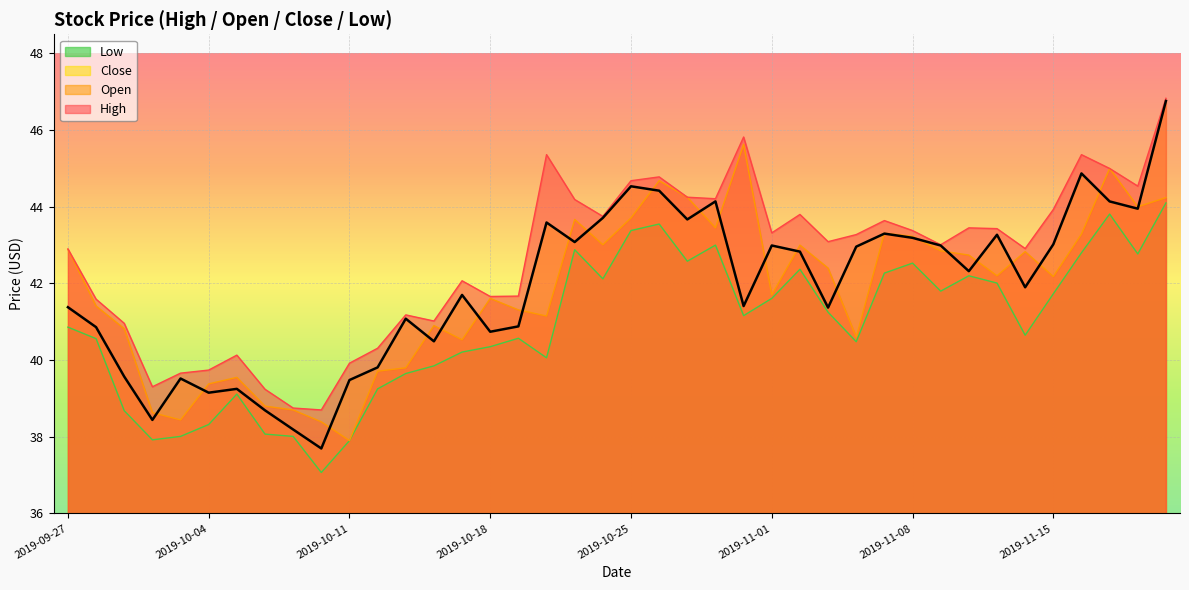

Rank the series at 2019-11-19 from lowest to highest value.

low, close, high, open